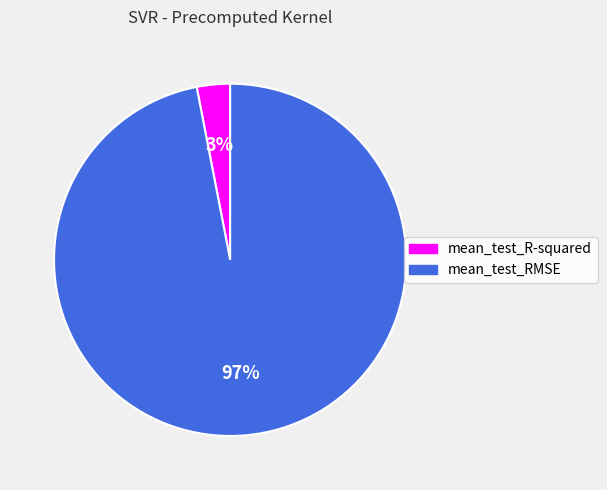

To the nearest percent, what percentage of the pie is mean_test_R-squared?

3%